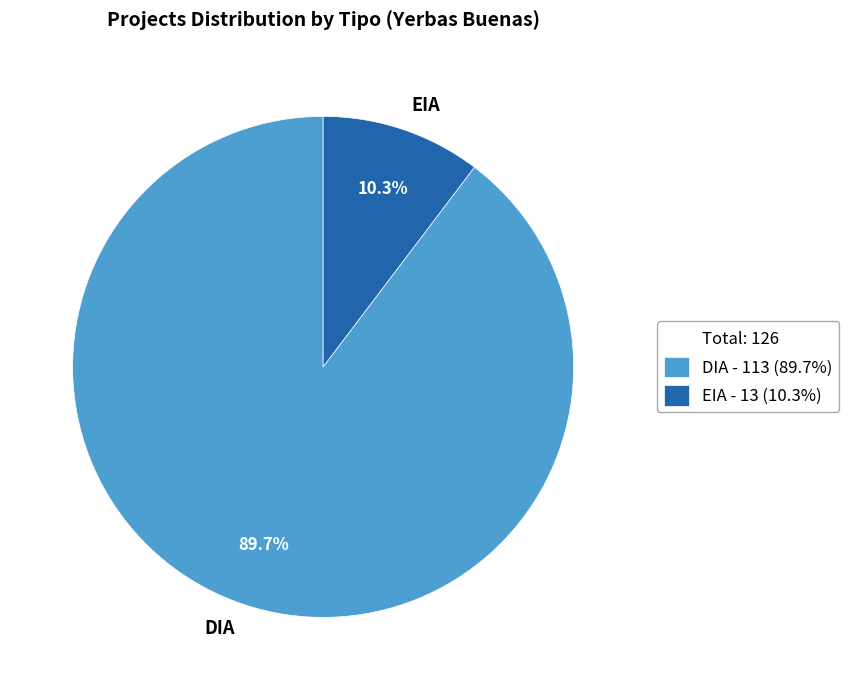

The EIA slice represents 10% of the pie. True or false?

True